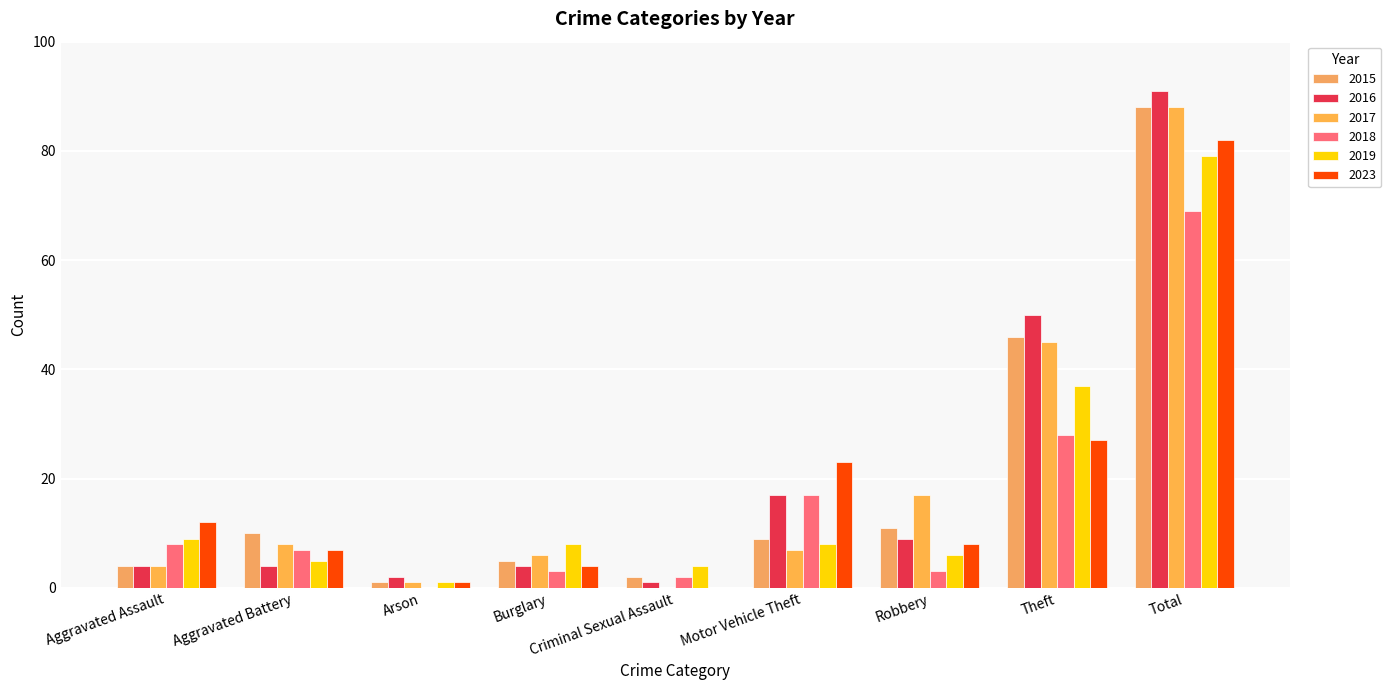

Which series has the largest range (max minus min)?

2016